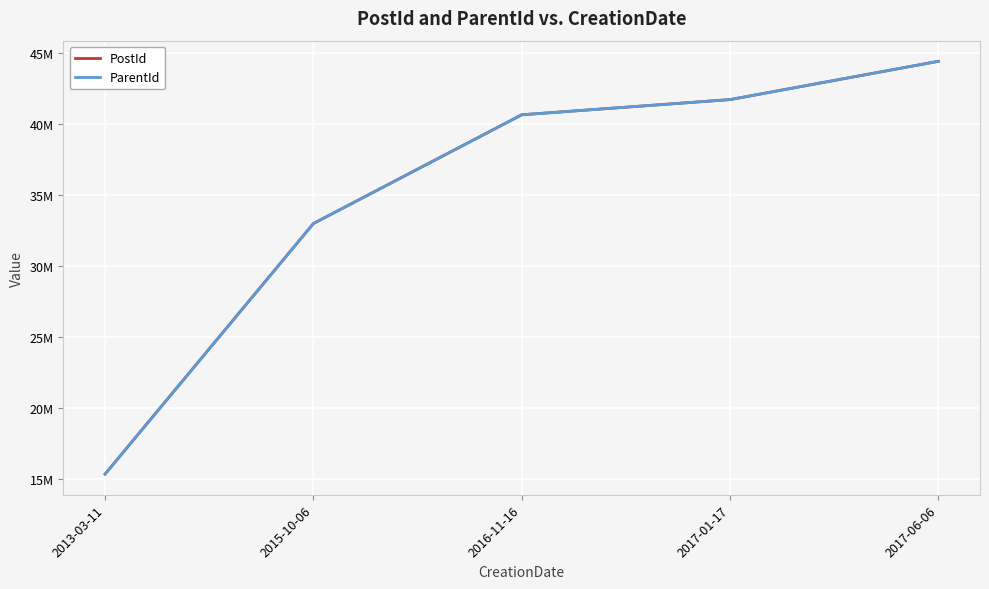

What are all the series names shown in the legend?

PostId, ParentId